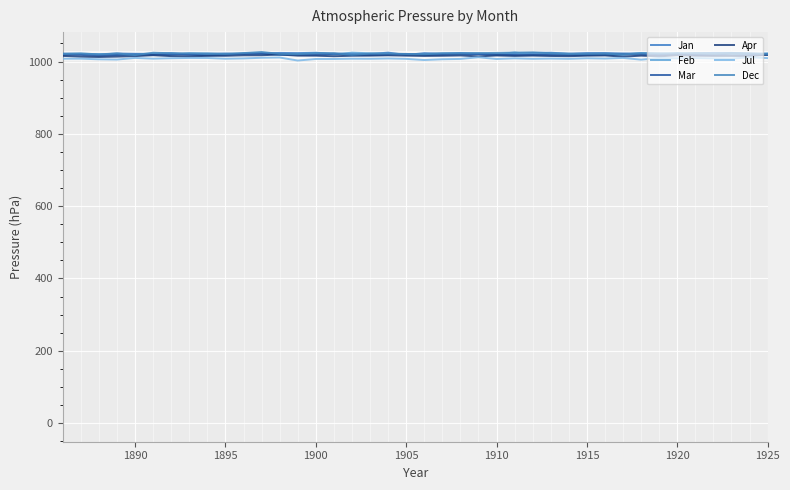

True or false: Jul and Feb intersect in this chart.

False